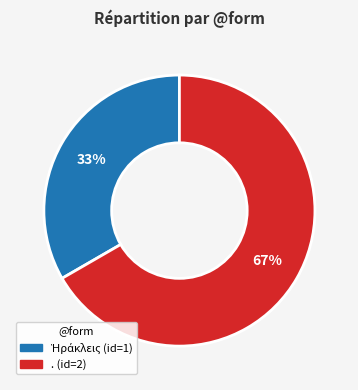

Which category accounts for the majority?

.